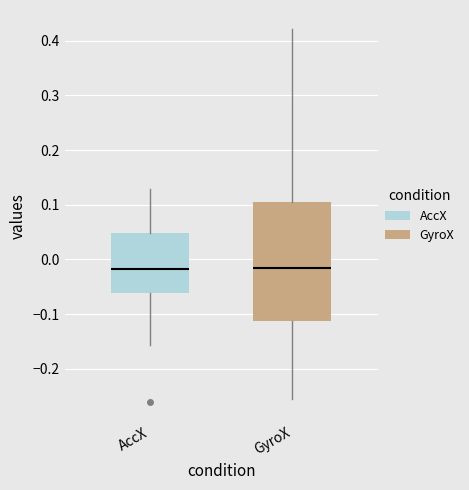

Reading left to right, read every box against the y-axis: the position of its median line, the range the box covers, and the ends of its whiskers. The values are not printed on the chart, so give them approximately, as read against the axis.

AccX: median -0.02, box -0.06 to 0.05, whiskers -0.16 to 0.13
GyroX: median -0.01, box -0.11 to 0.10, whiskers -0.25 to 0.42